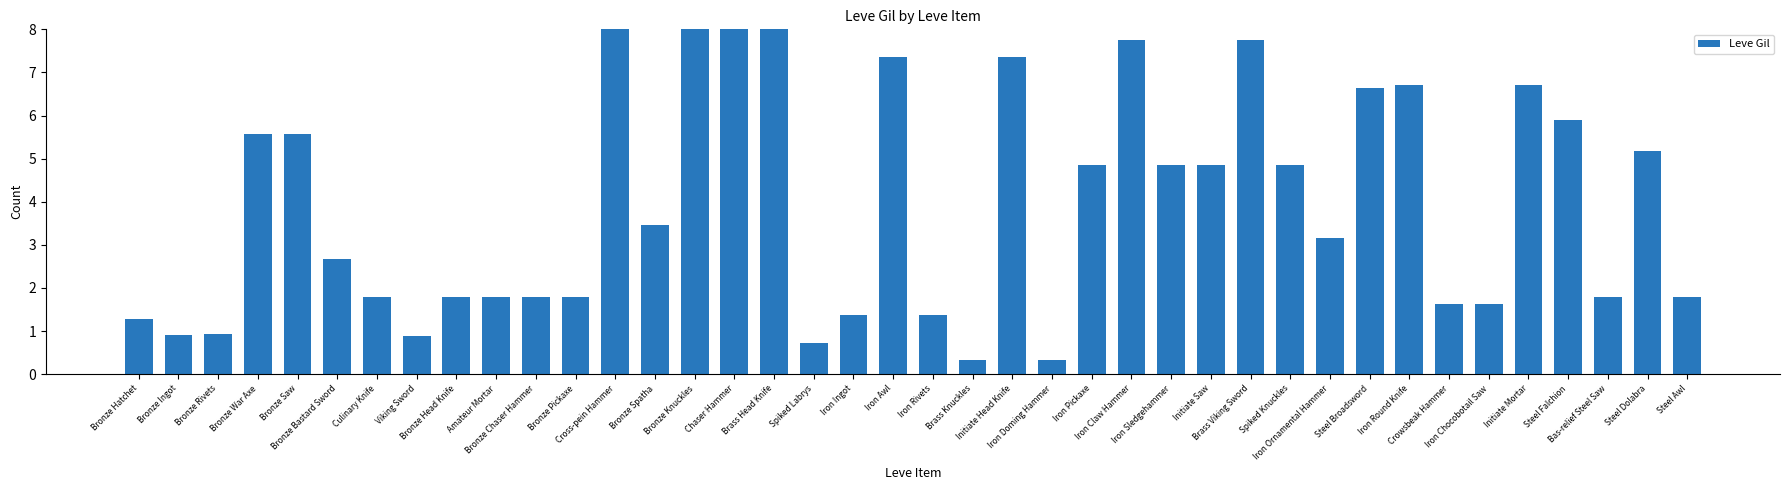

What is the smallest value displayed?

0.3